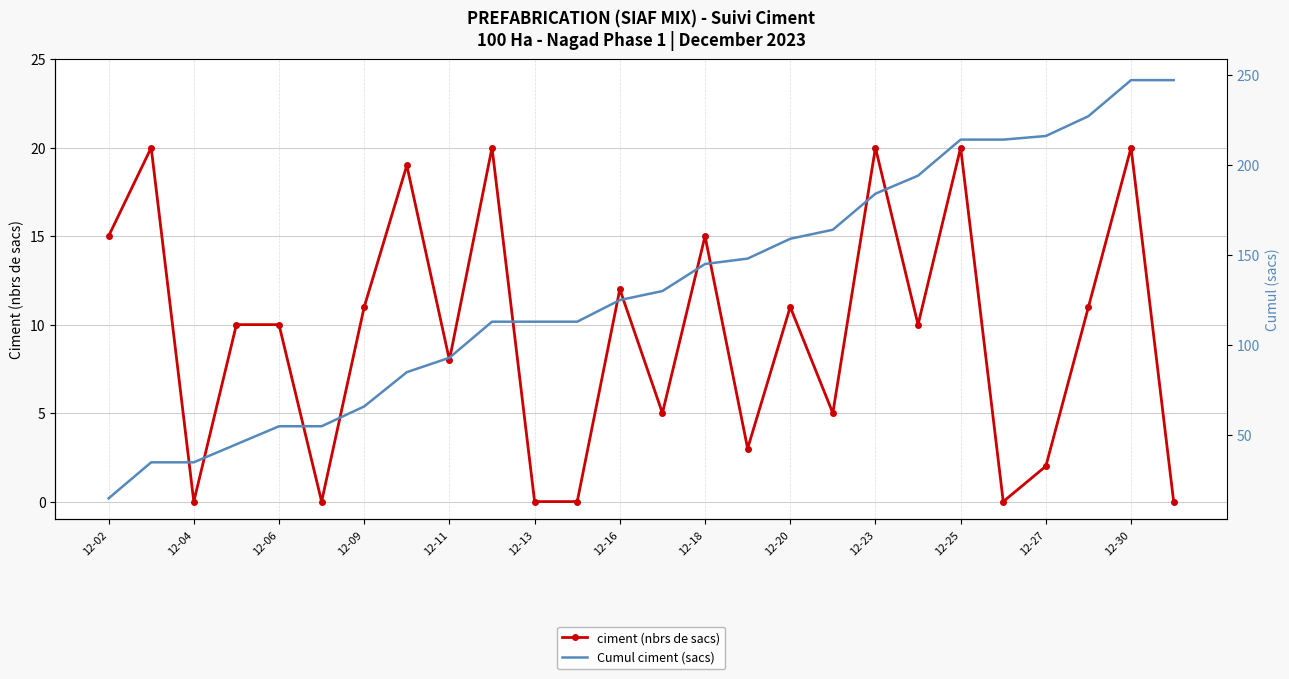

True or false: ciment (nbrs de sacs) has a value of 5 at 12-18.

False